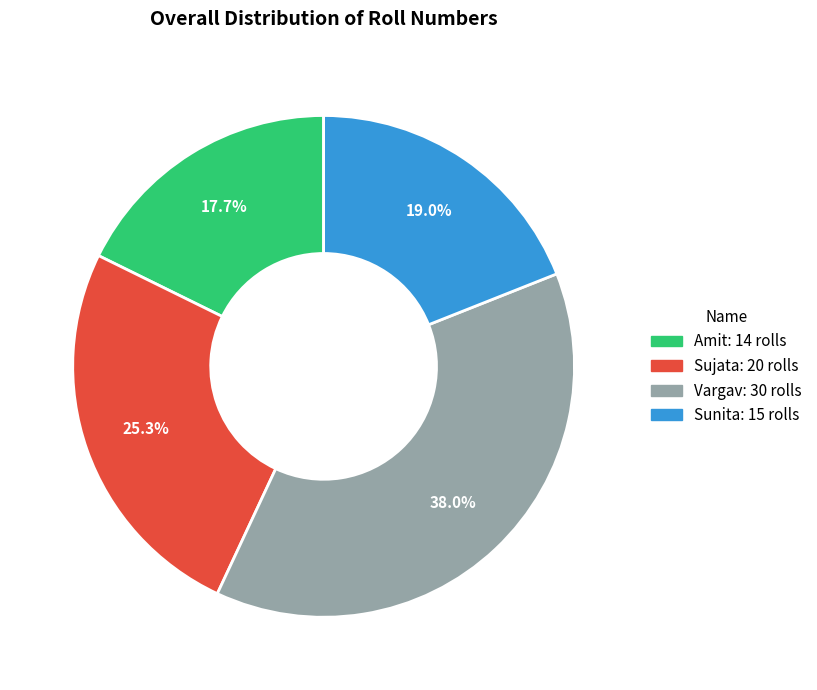

How many slices are in this pie chart?

4